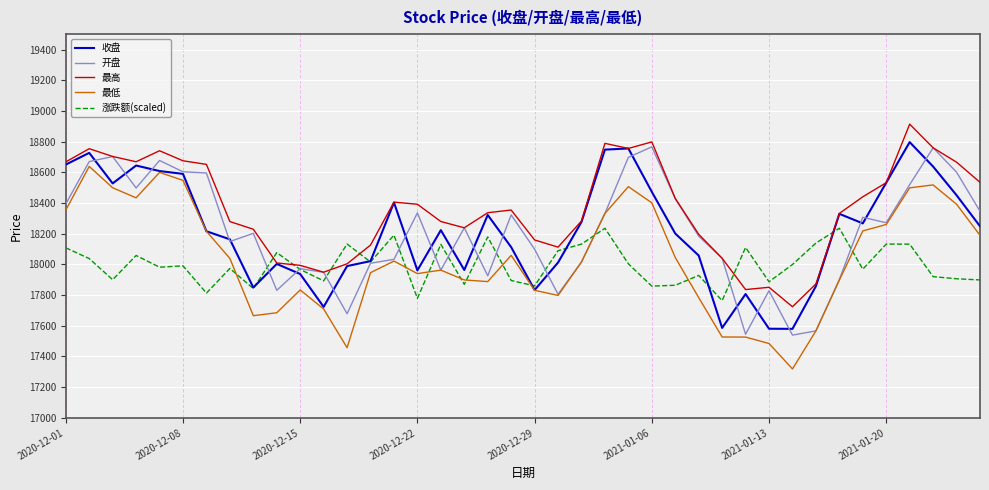

Which series has the largest total across all categories?

最高